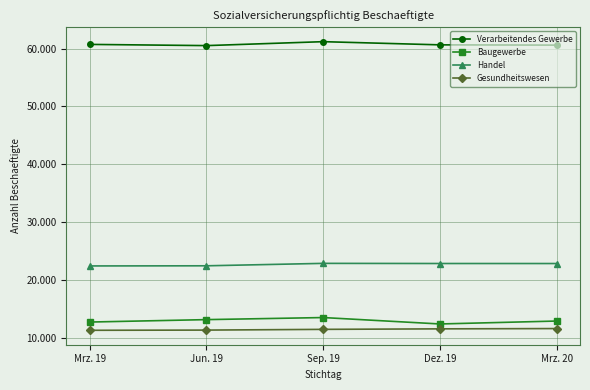

What is the approximate value of Verarbeitendes Gewerbe at Sep. 19, to the nearest 100?

61200